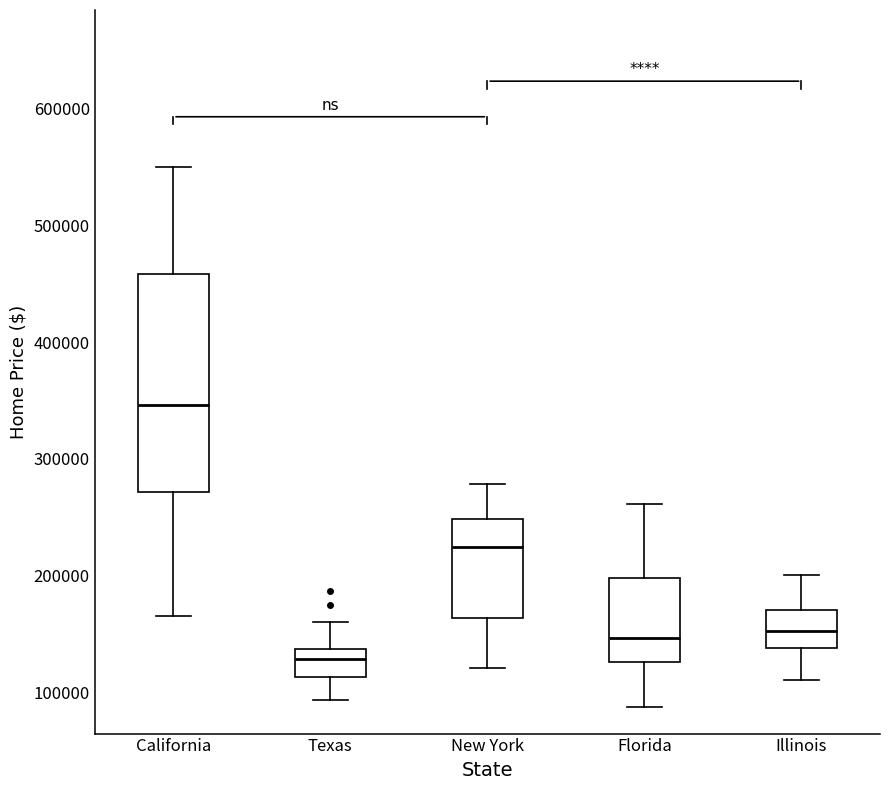

Where is the lower edge of the box for Illinois on the y-axis? The values are not printed on the chart, so give them approximately, as read against the axis.

140000